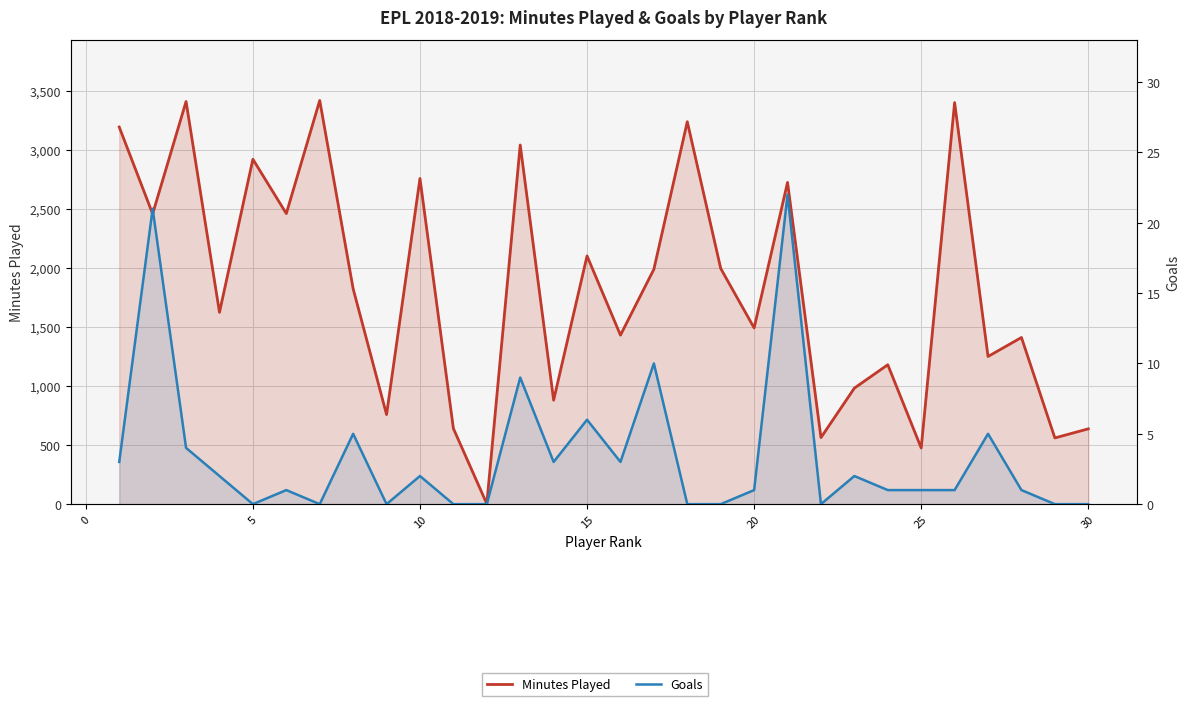

How many distinct data groups are displayed?

2